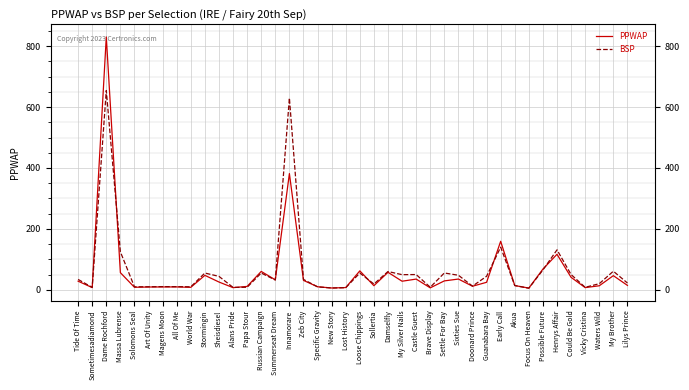

How many lines are shown in the chart?

2